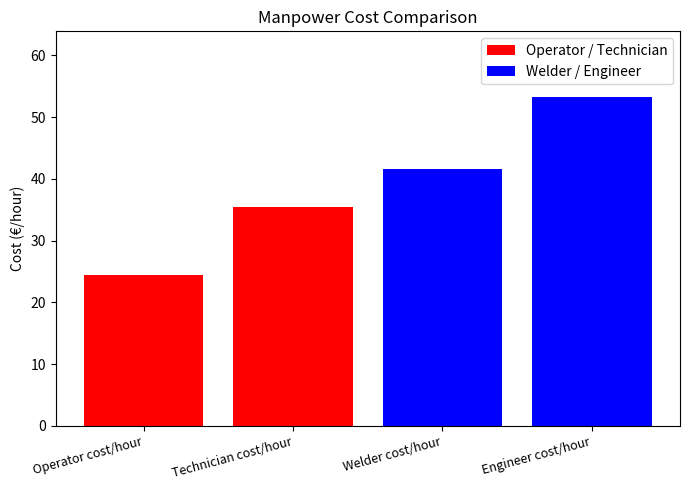

Which has a higher value, Operator cost/hour or Technician cost/hour?

Technician cost/hour